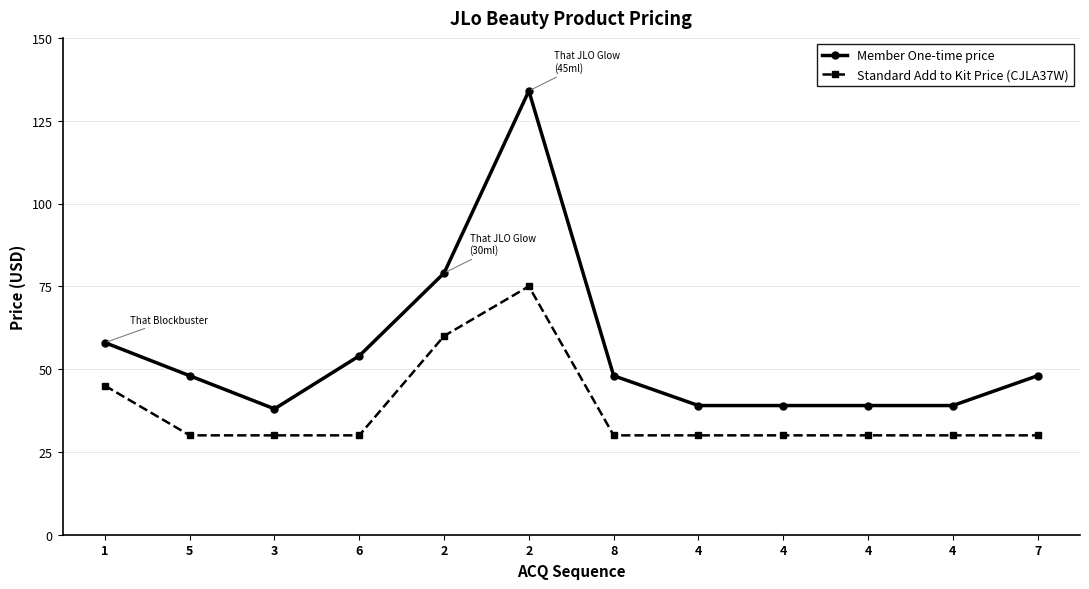

What is the sum of the Member One-time price values at 2 and 3?

117